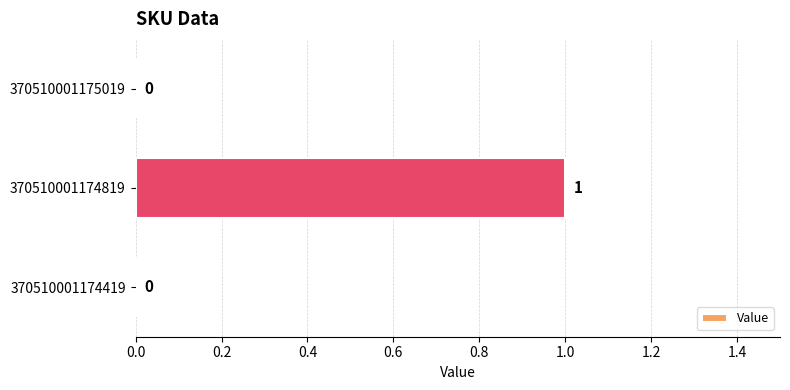

Reading bottom to top, list all the values displayed in this chart.

370510001174419=0	370510001174819=1	370510001175019=0